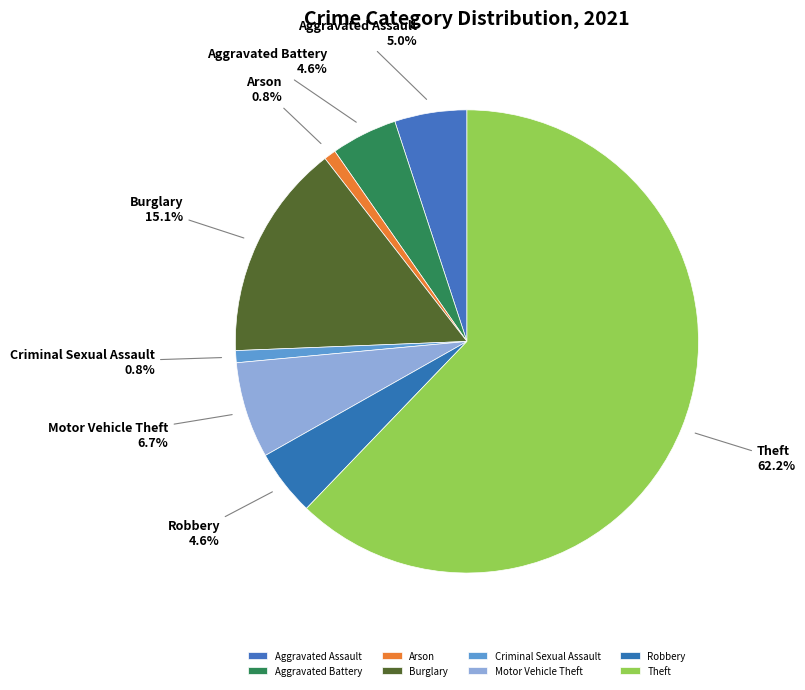

Is the sum of Burglary and Robbery greater than half?

No